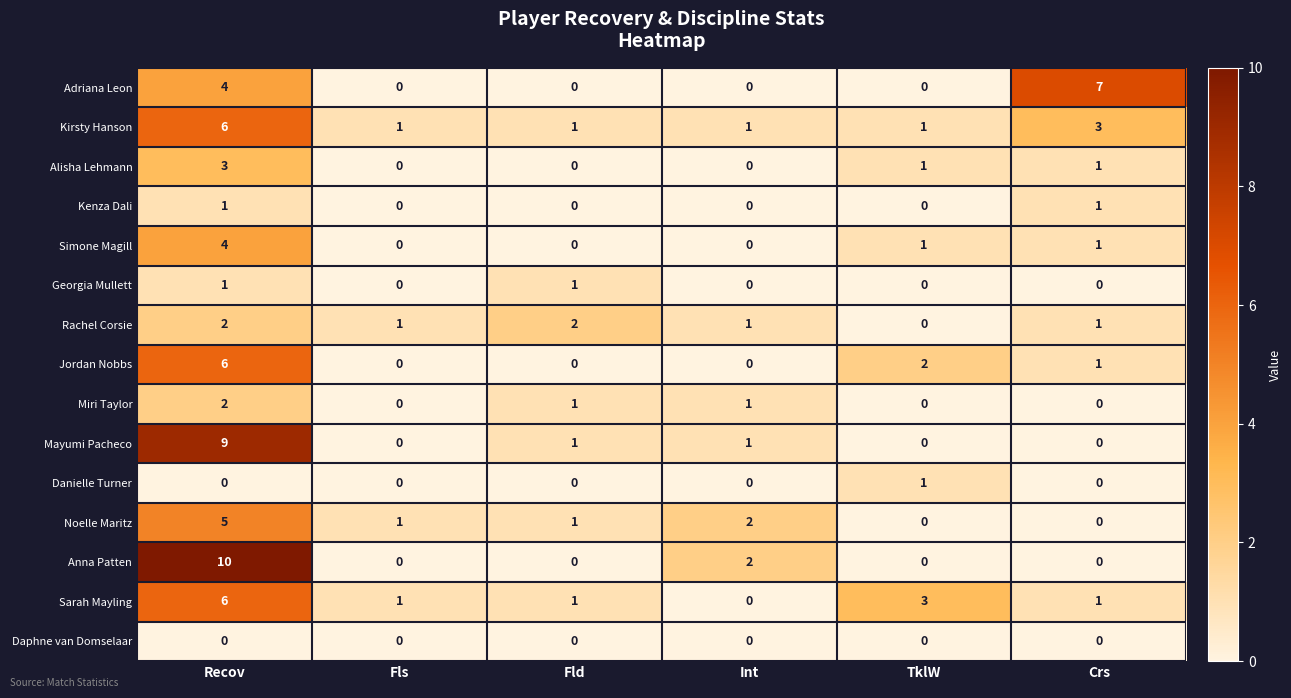

At how many categories does at least one series exceed 4?

2